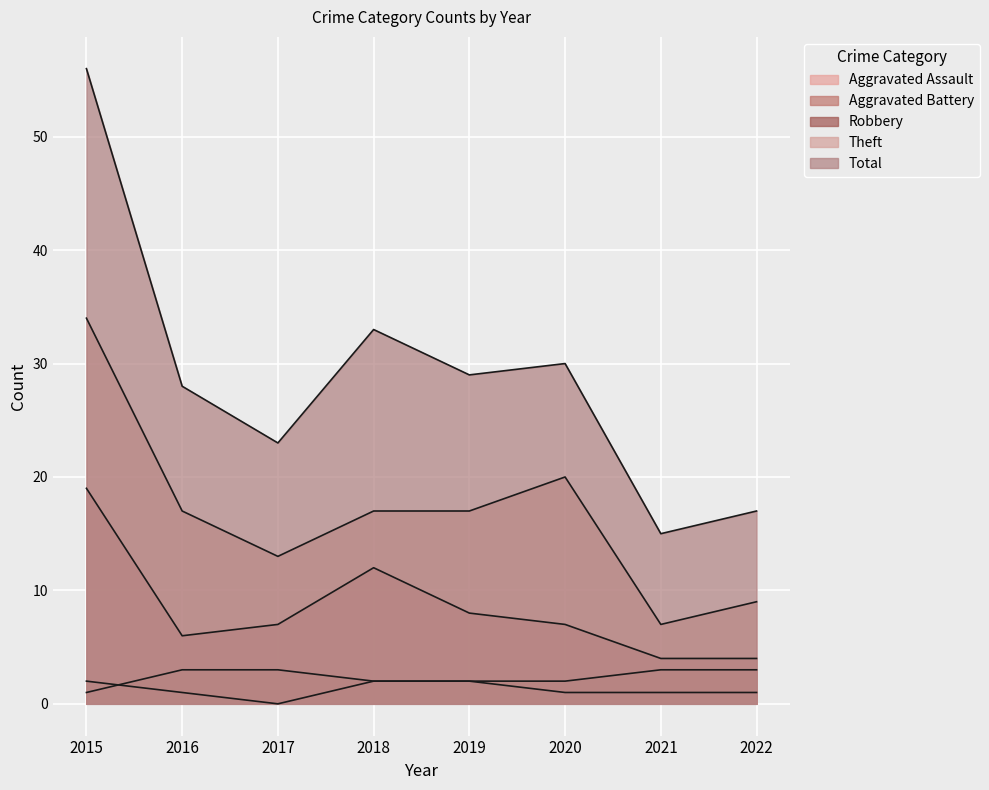

Reading left to right, extract all data points from this chart.

Aggravated Assault: 2	1	0	2	2	1	1	1
Aggravated Battery: 1	3	3	2	2	2	3	3
Robbery: 19	6	7	12	8	7	4	4
Theft: 34	17	13	17	17	20	7	9
Total: 56	28	23	33	29	30	15	17